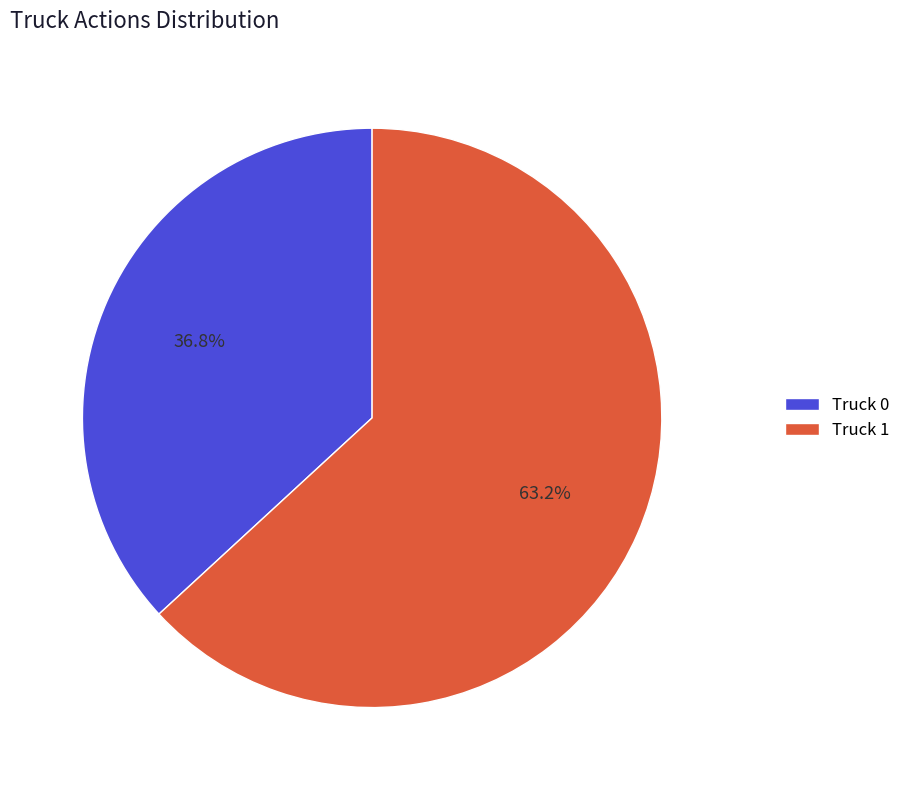

Which has a higher value, Truck 0 or Truck 1?

Truck 1